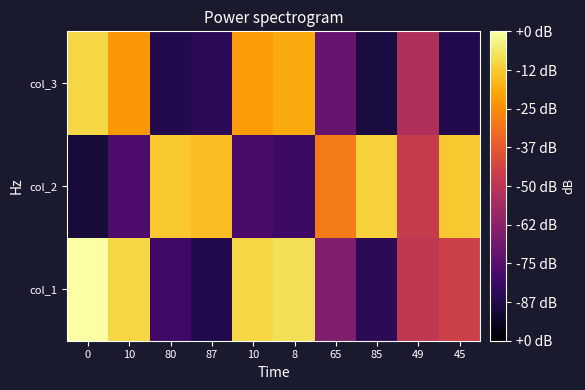

Which has a higher value, 10 or 8?

8